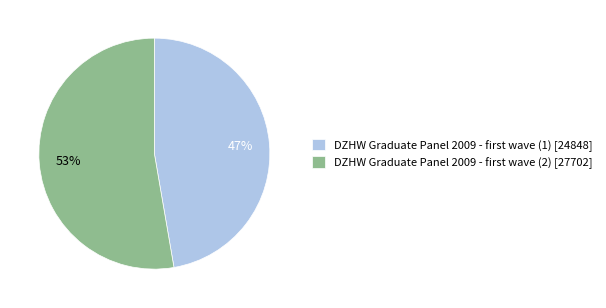

Does any single category account for the majority?

Yes